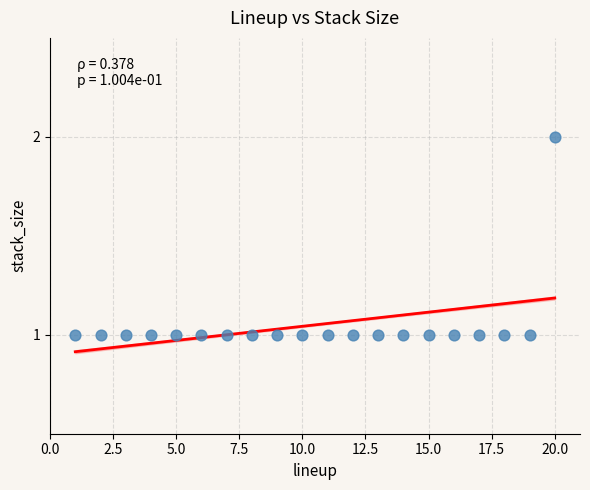

Count the number of points in this scatter plot.

20